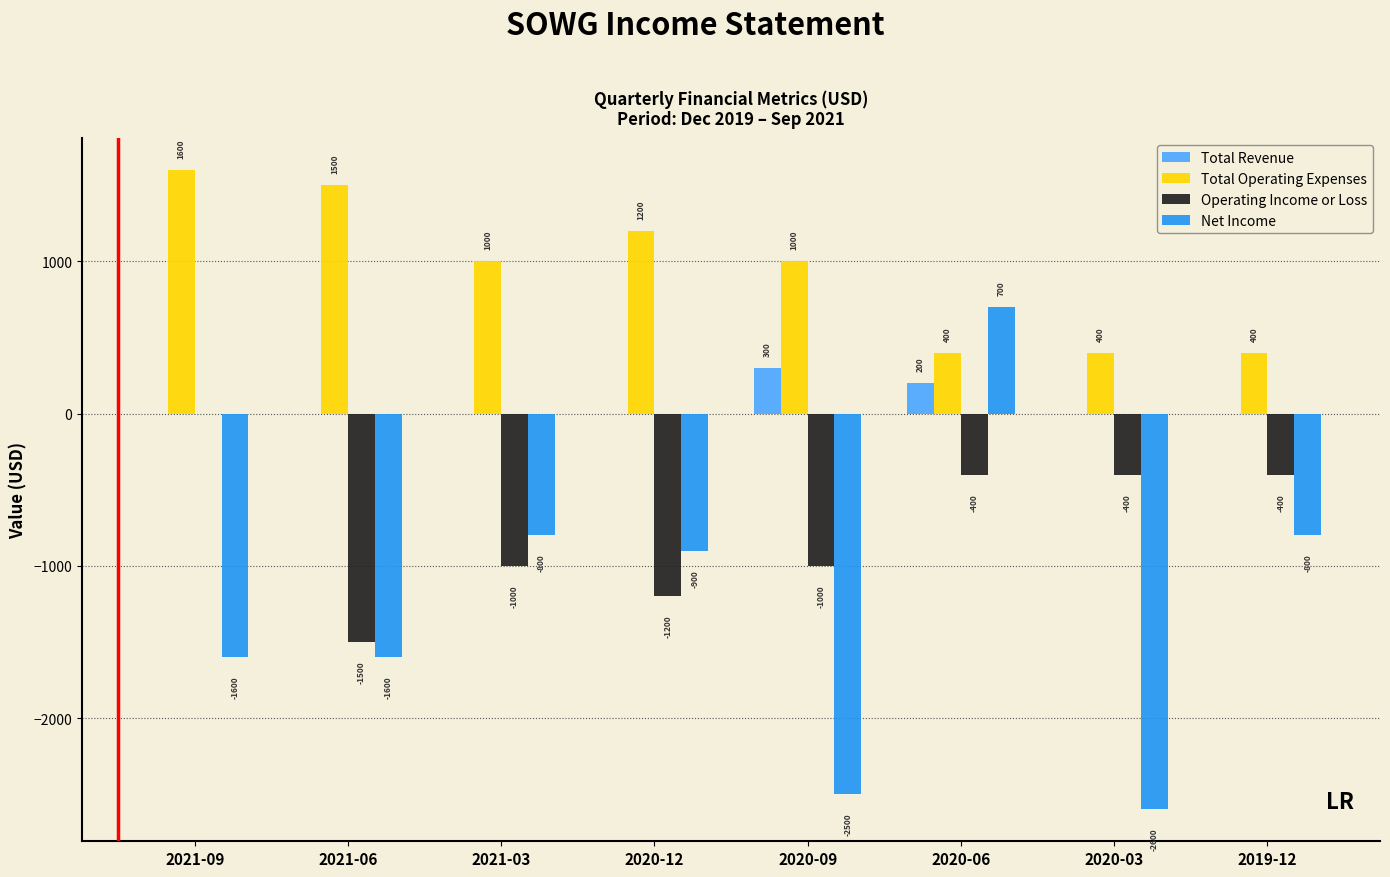

Which category has the highest value in the Total Revenue series?

2020-09